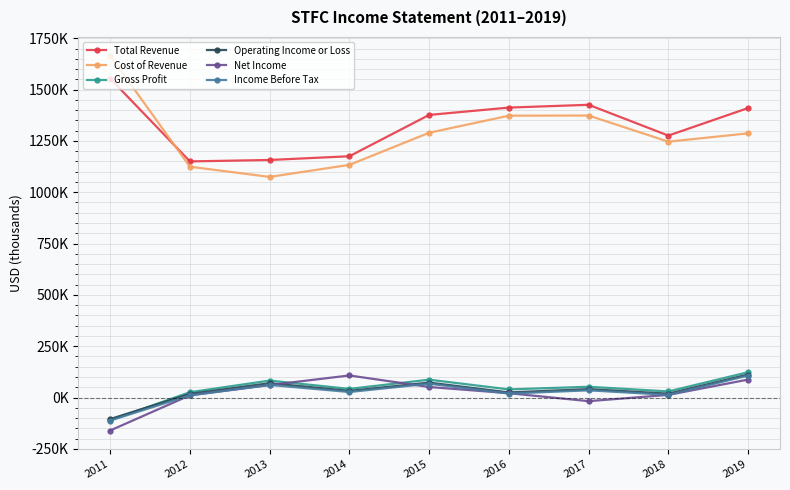

Where is Income Before Tax nearest to the value -2550?

2012